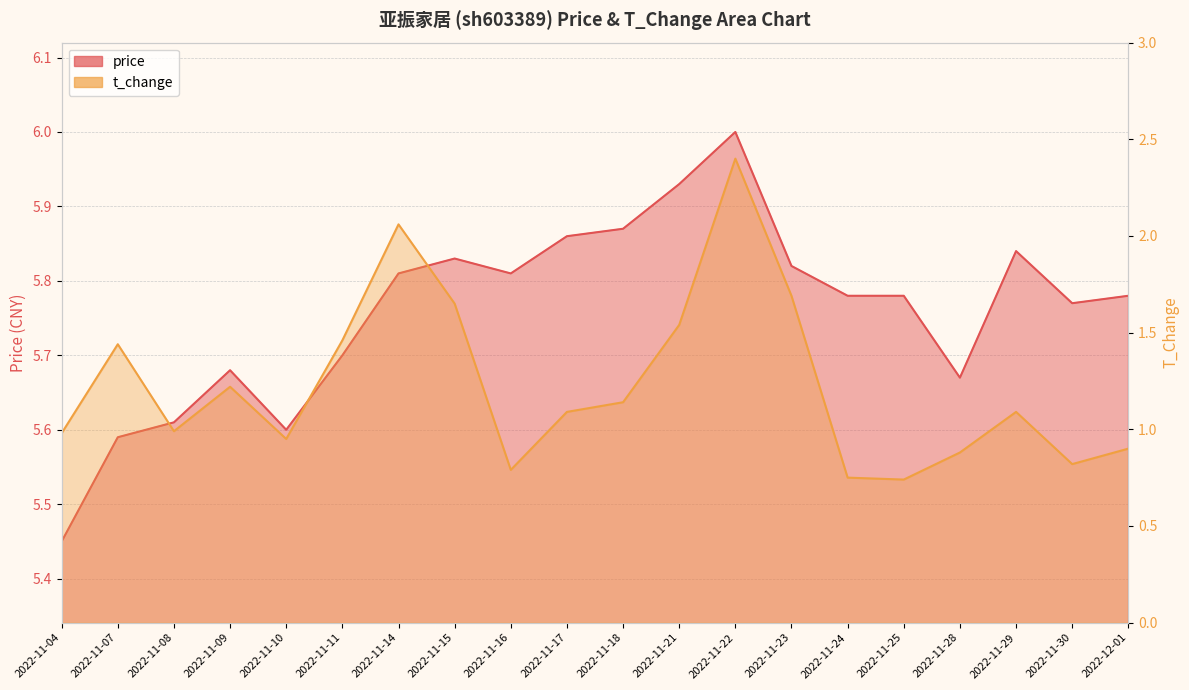

What are all the series names shown in the legend?

price, t_change